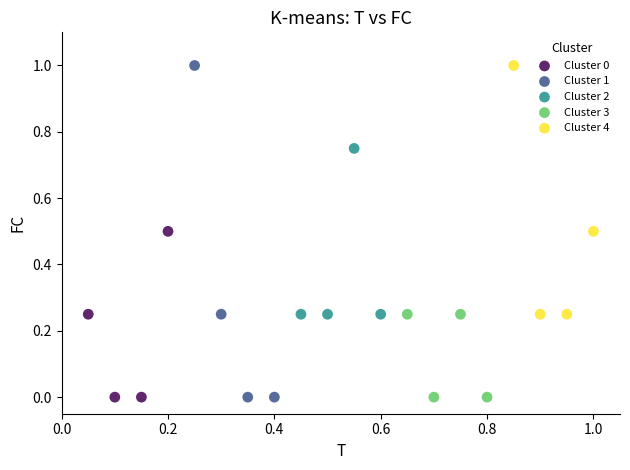

Which series has the largest Y range (max minus min)?

Cluster 1